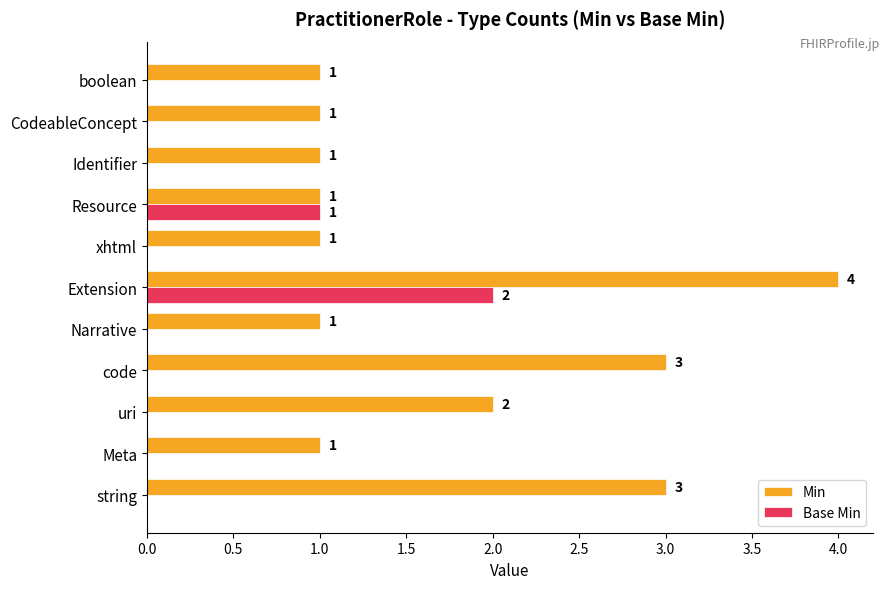

What is the sum of the Min values at string and Meta?

4